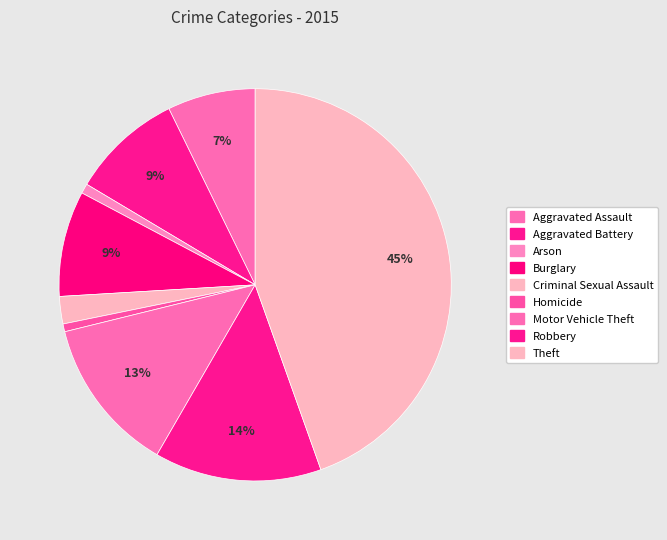

Between Aggravated Assault and Theft, which is larger?

Theft